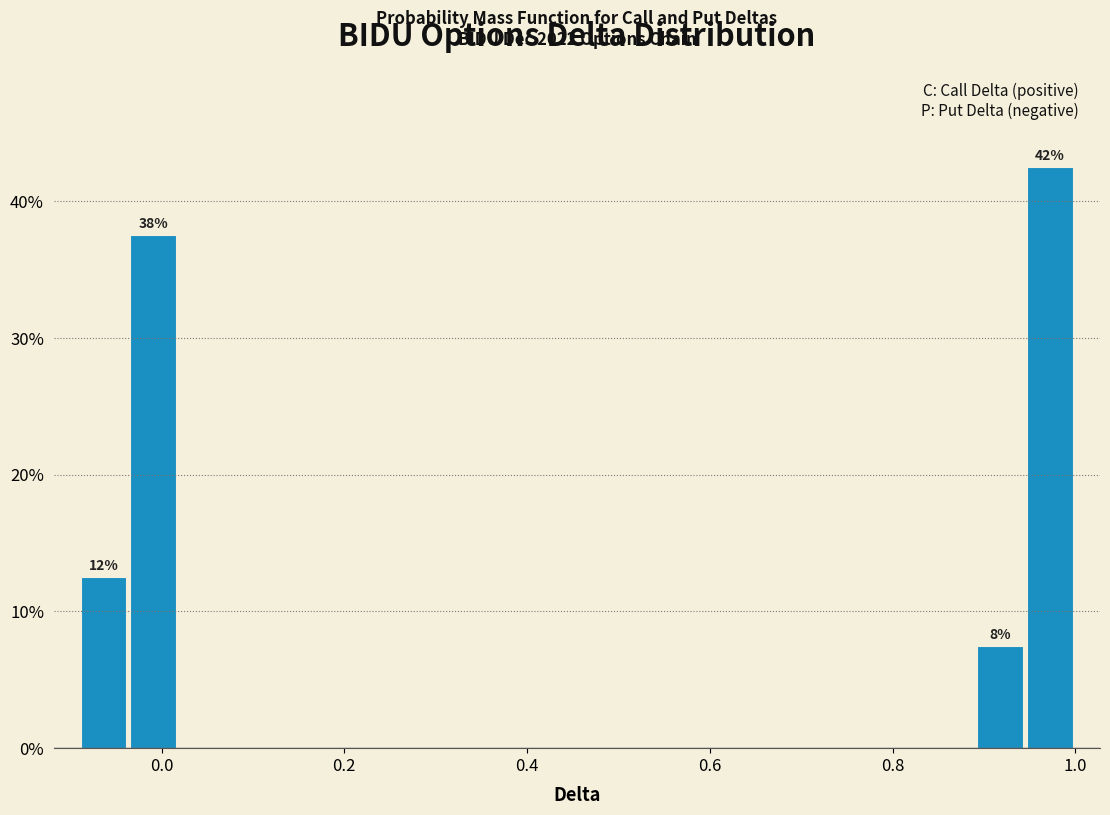

Around what value on the x-axis is the tallest bar? Give the approximate position of its centre, as read against the axis.

0.98